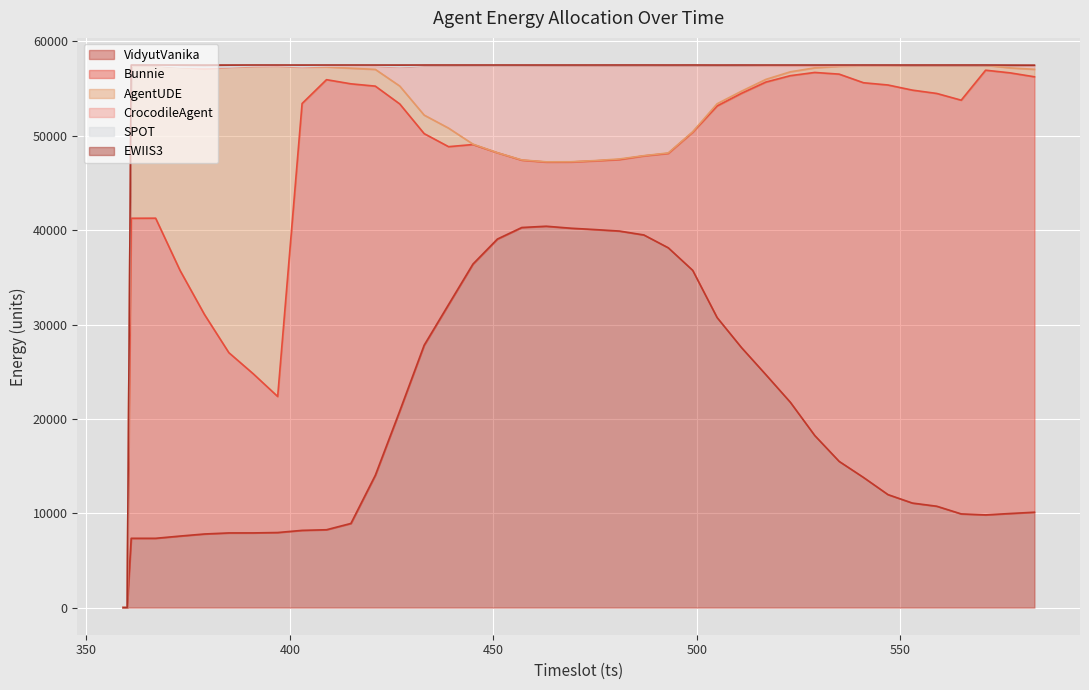

Reading left to right, transcribe all the data shown in this chart.

VidyutVanika: 0	0	7343	7343	7580	7800	7912	7915	7955	8184	8250	8918	14026	20833	27806	32116	36411	39057	40281	40417	40208	40063	39904	39492	38131	35743	30738	27553	24680	21762	18237	15495	13788	11975	11078	10742	9929	9825	9971	10107
Bunnie: 0	0	33916	33926	28155	23267	19105	16861	14417	45236	47698	46590	41237	32544	22426	16732	12663	9144	7135	6797	7013	7279	7578	8376	10004	14633	22423	26949	31016	34611	38476	41041	41833	43409	43762	43745	43845	47127	46700	46148
AgentUDE: 0	0	16186	16182	21545	26023	30250	32579	35015	3860	1347	1655	1774	1895	1962	1965	42	5	26	27	27	31	62	25	48	50	231	226	284	407	488	834	1811	2048	2635	2988	3704	526	524	789
CrocodileAgent: 0	0	6	5	6	2	3	5	2	1	71	202	340	1997	5243	6634	8323	9232	9996	10205	10204	10082	9924	9571	9281	7041	4072	2739	1421	623	202	65	1	2	4	2	0	2	274	410
SPOT: 0	0	4	3	4	166	32	53	55	58	56	57	57	57	4	3	2	2	2	6	3	6	1	1	1	1	0	0	68	67	68	37	37	38	1	3	0	2	2	10
EWIIS3: 0	0	42	41	210	239	196	88	56	161	77	78	64	172	58	50	58	60	58	47	44	39	32	36	34	33	32	32	30	29	28	27	30	27	18	19	21	18	19	20